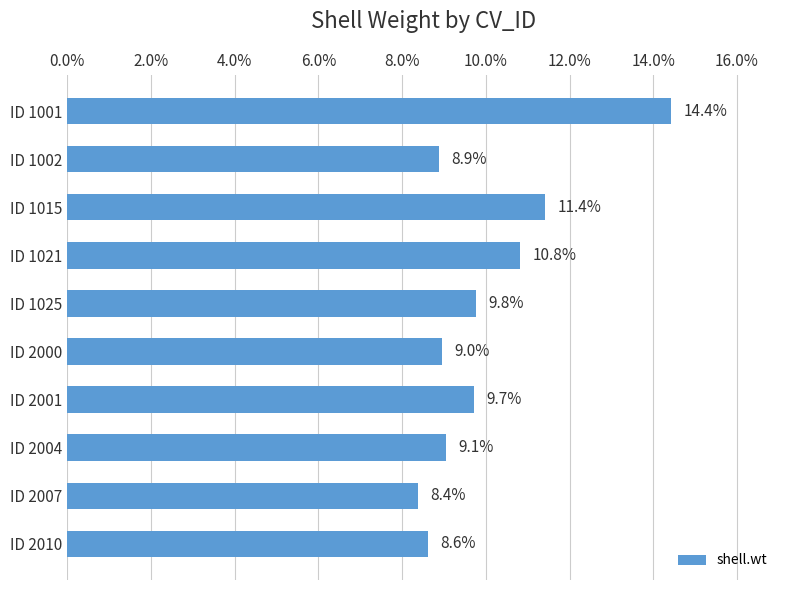

Rank the categories by value from highest to lowest.

ID 1001, ID 1015, ID 1021, ID 1025, ID 2001, ID 2004, ID 2000, ID 1002, ID 2010, ID 2007